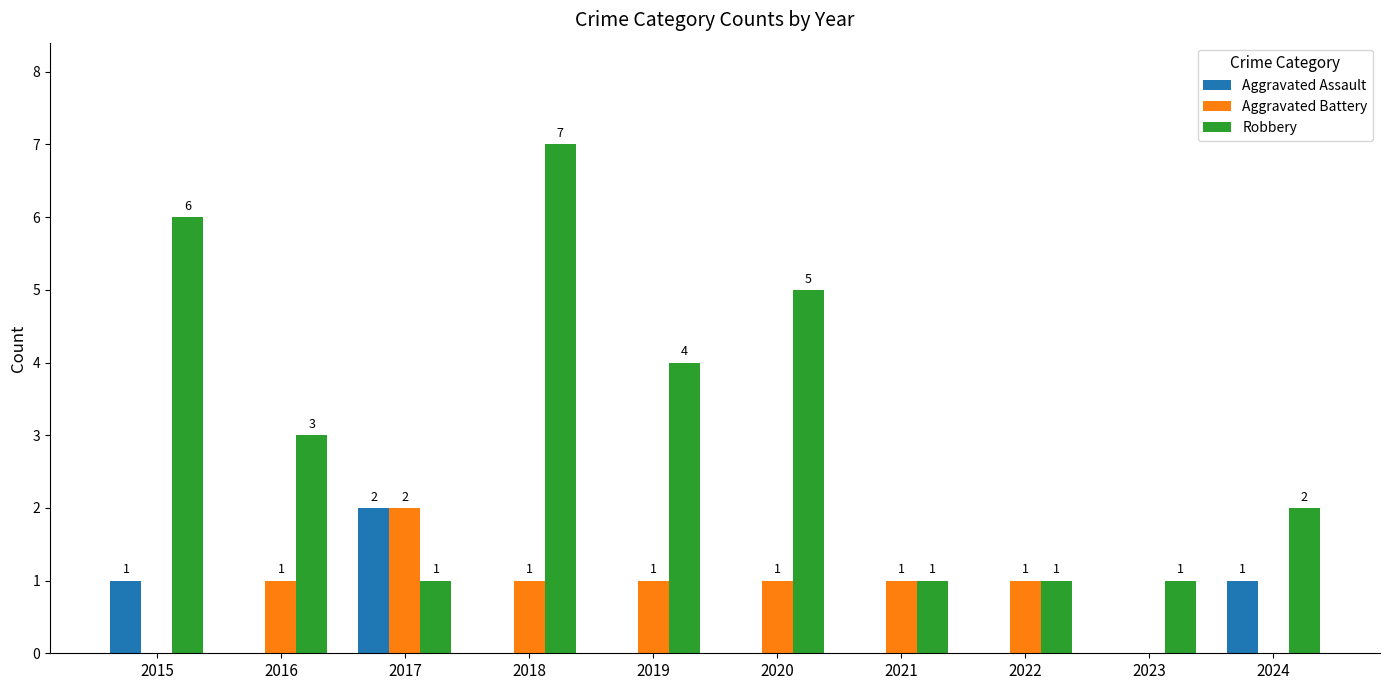

Reading right to left, list all the values displayed in this chart.

Aggravated Assault: 1	0	0	0	0	0	0	2	0	1
Aggravated Battery: 0	0	1	1	1	1	1	2	1	0
Robbery: 2	1	1	1	5	4	7	1	3	6